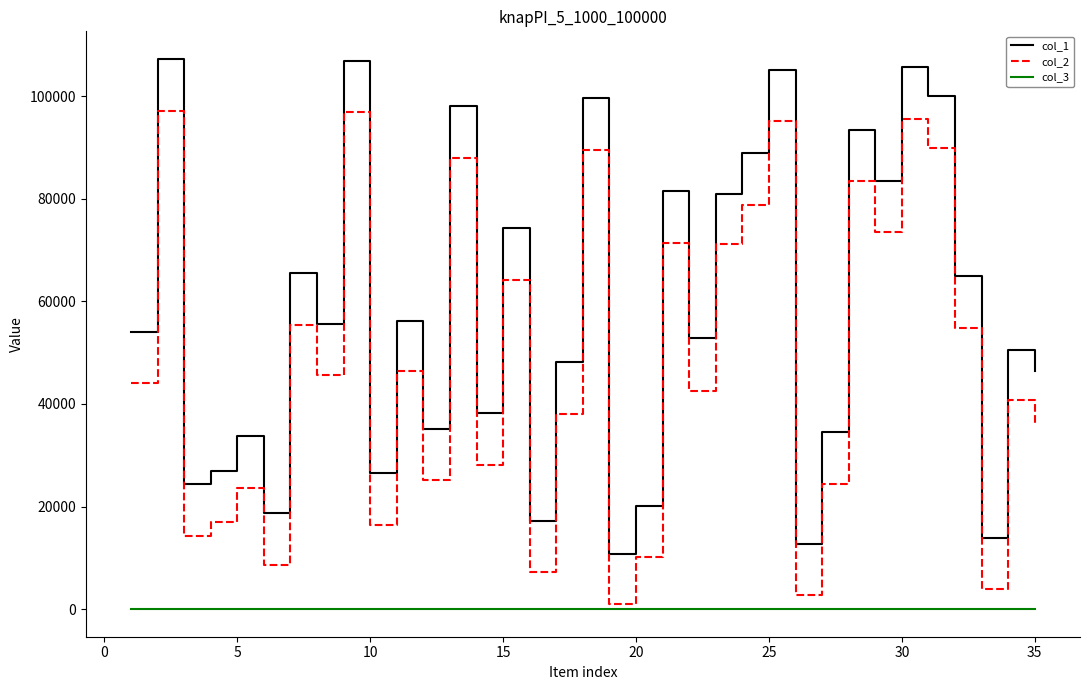

True or false: col_1 and col_3 intersect in this chart.

False